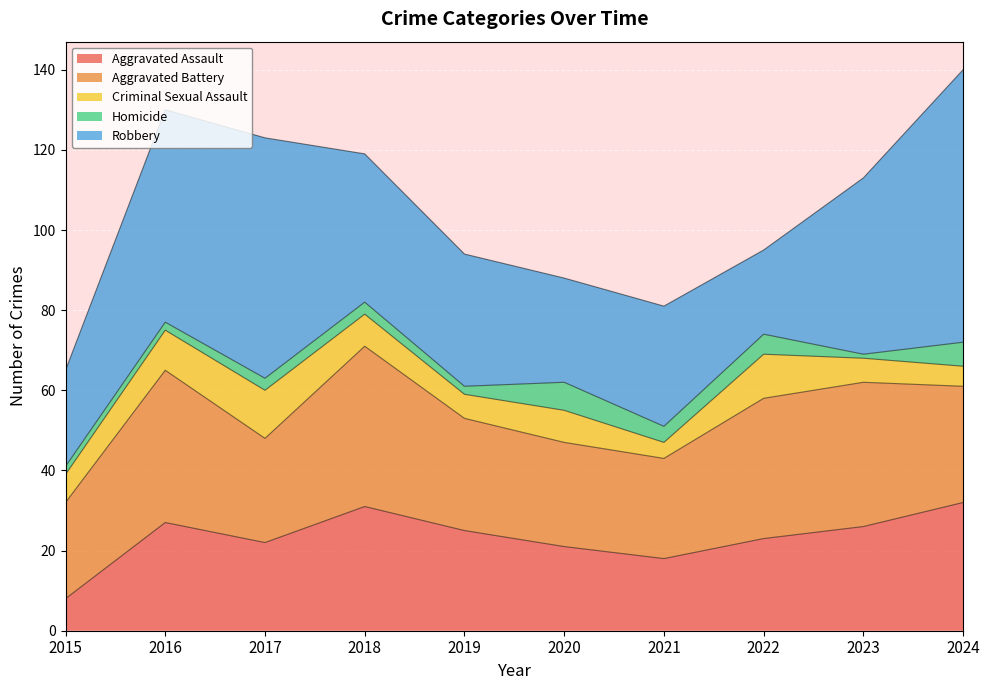

Does the chart display data point markers on the line(s)?

No